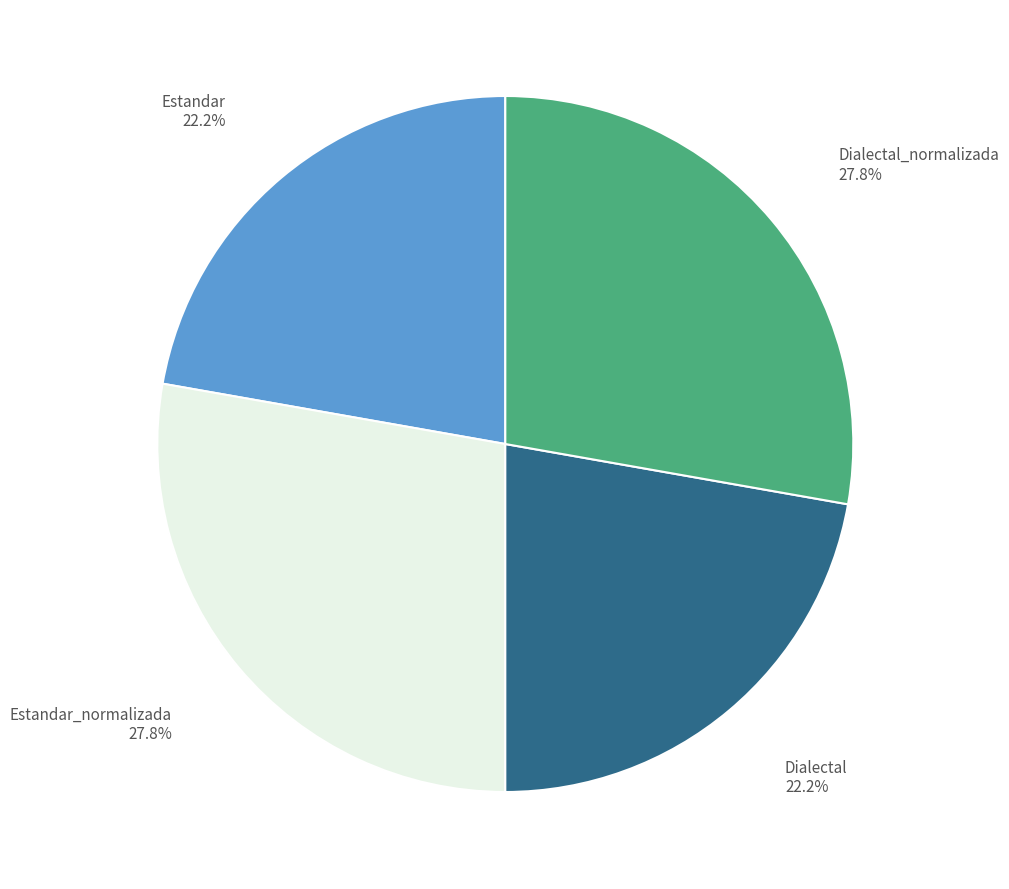

What percentage do Dialectal 22.2% and Dialectal_normalizada 27.8% together represent?

50.0%